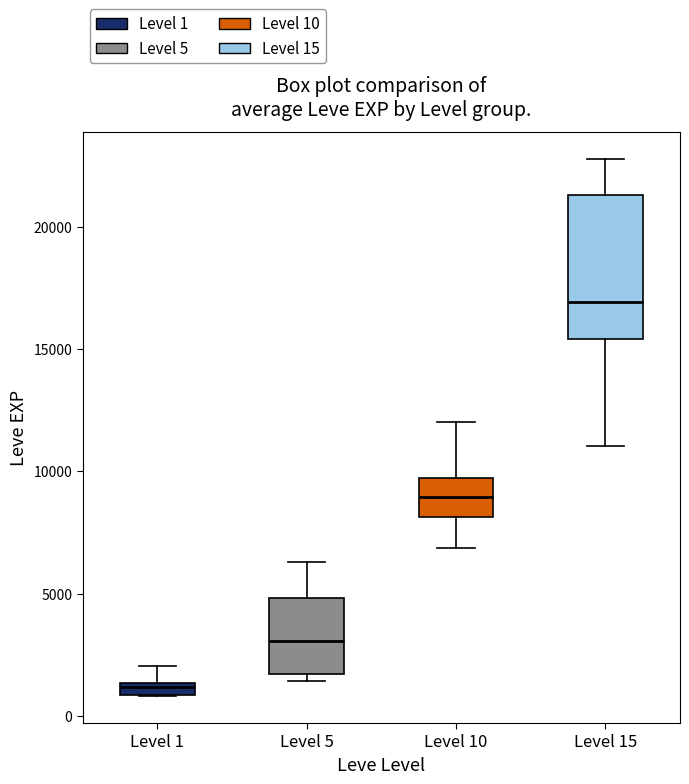

Comparing the boxes themselves (not the whiskers), which one is the tallest?

Level 15